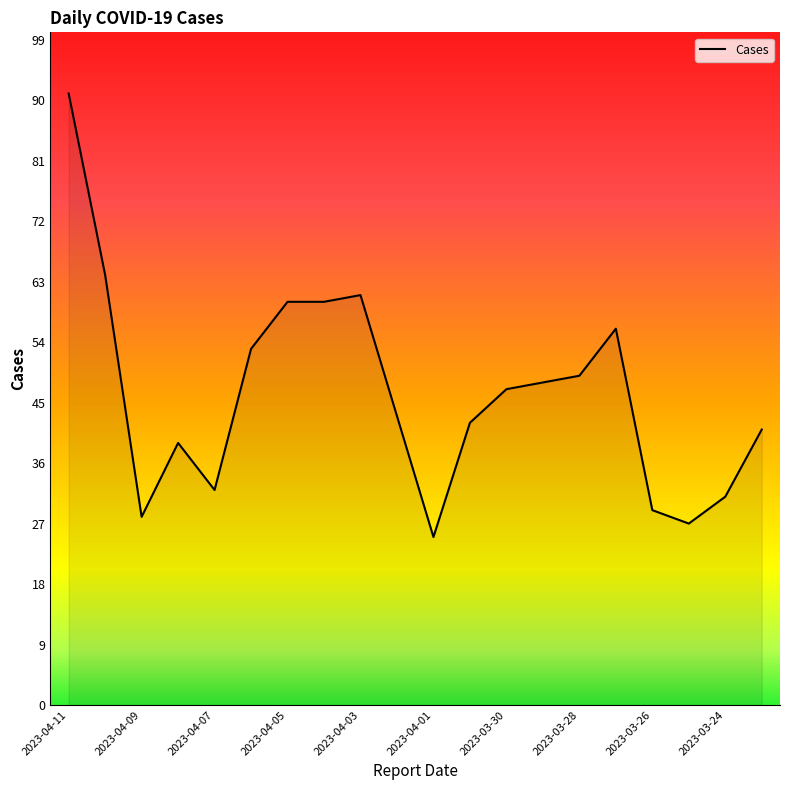

Reading right to left, extract all data points from this chart.

41	31	27	29	56	49	48	47	42	25	43	61	60	60	53	32	39	28	64	91